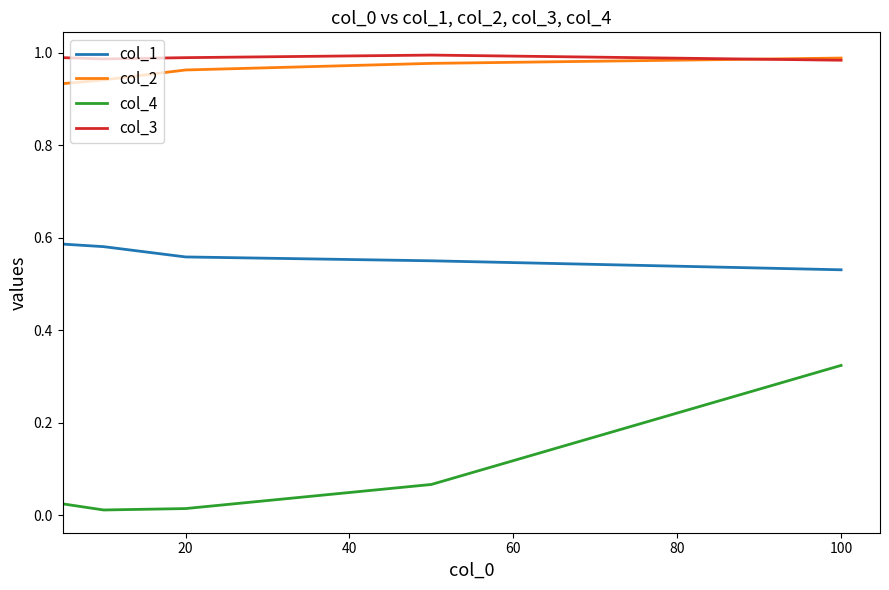

What are all the series names shown in the legend?

col_1, col_2, col_4, col_3